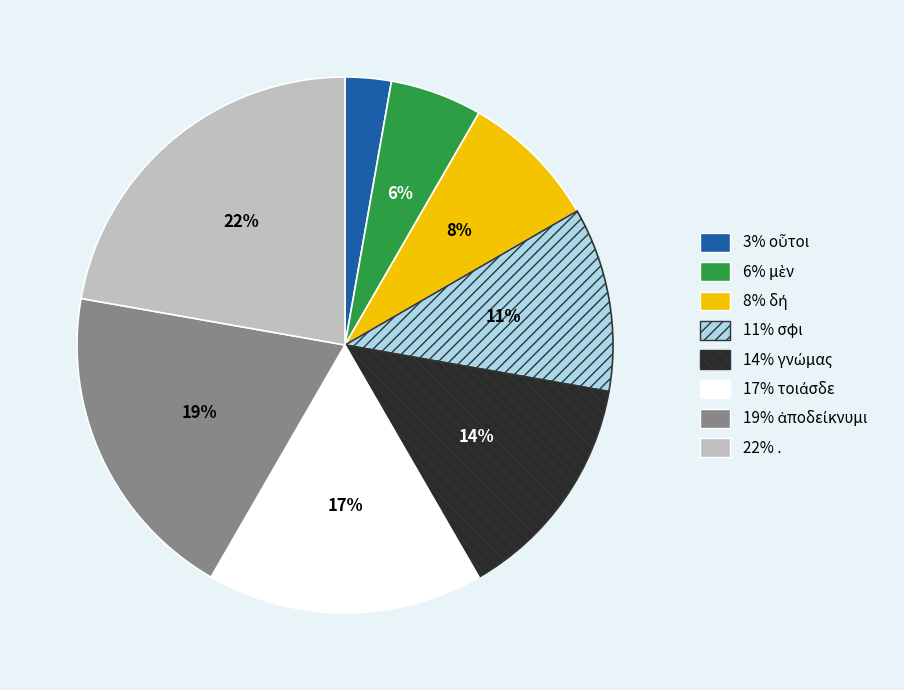

Is there any slice that represents more than half of the pie?

No